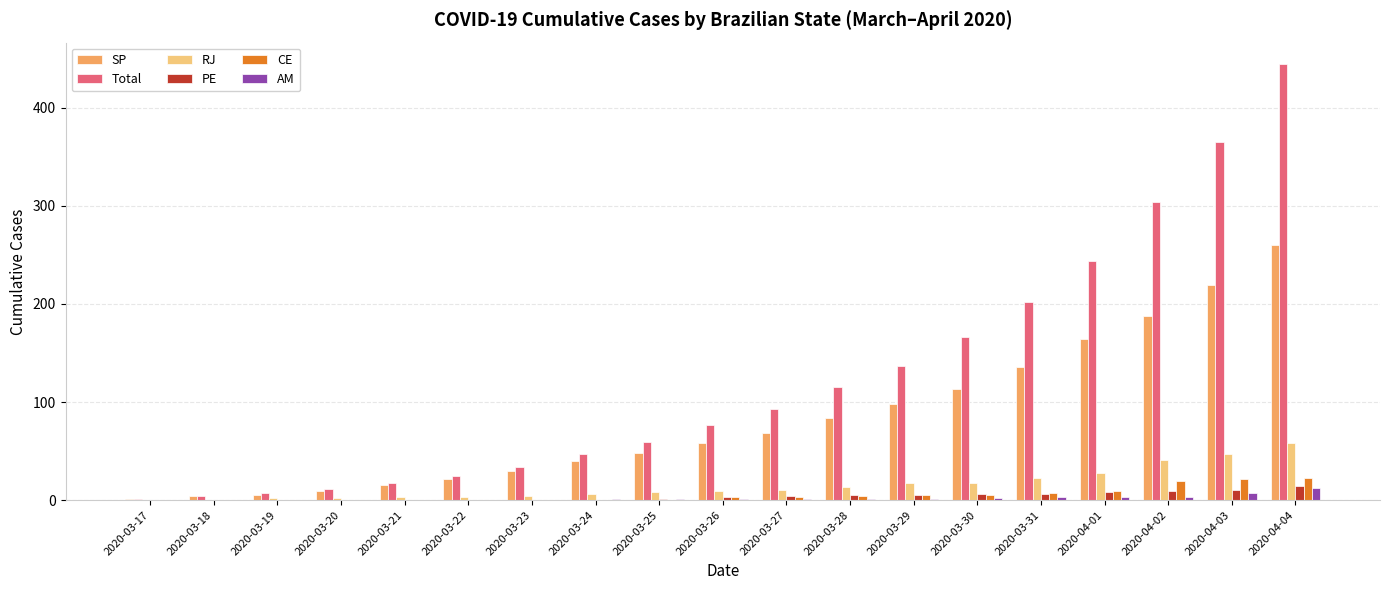

What is the sum of all SP values?

1562